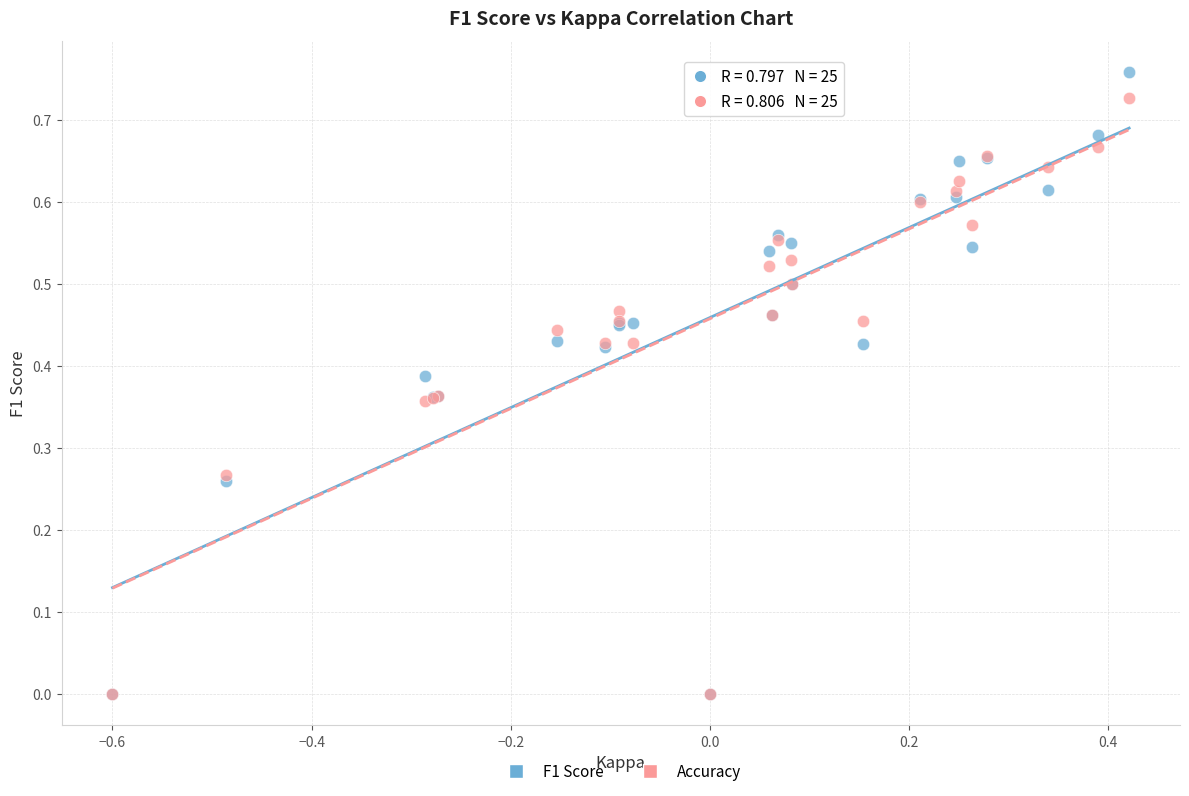

What are all the series names shown in the legend?

F1 Score, Accuracy